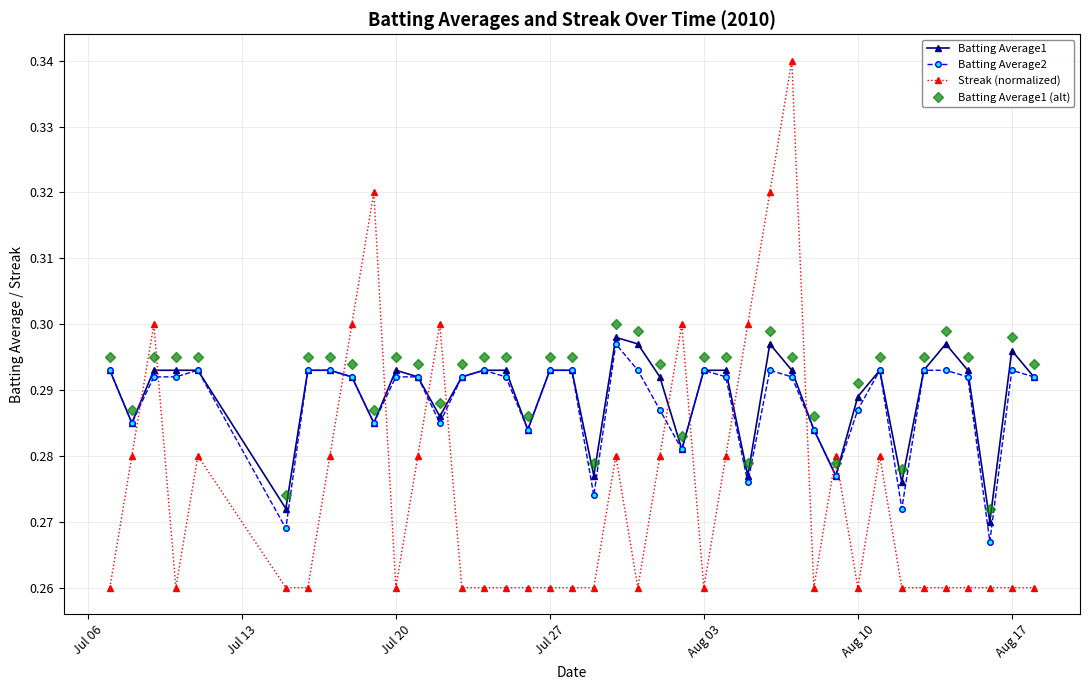

In Batting Average1, how many points are lower than both neighbors (excluding endpoints)?

11